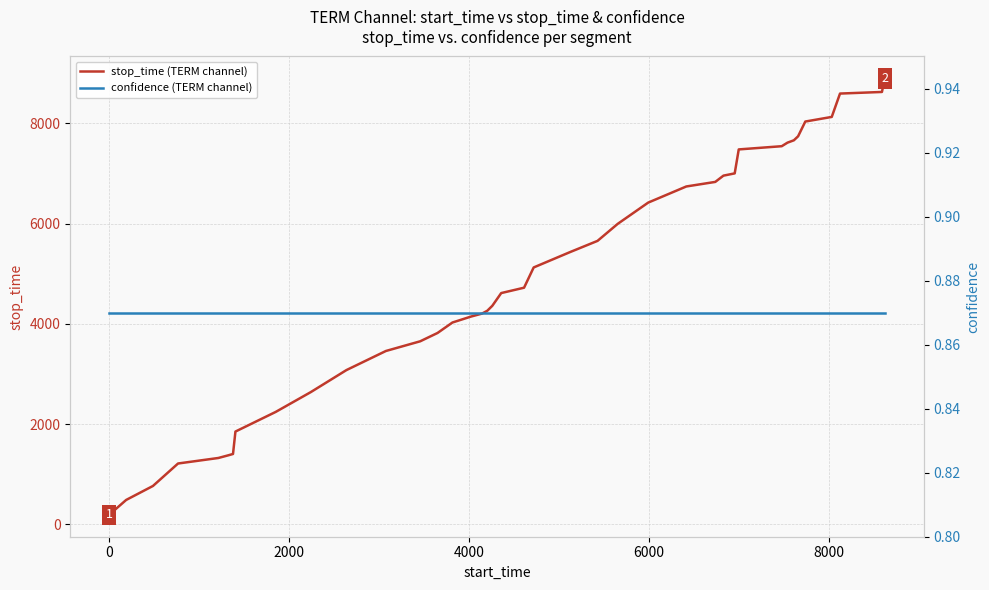

Rank the series by their maximum value, from highest to lowest.

stop_time (TERM channel), confidence (TERM channel)